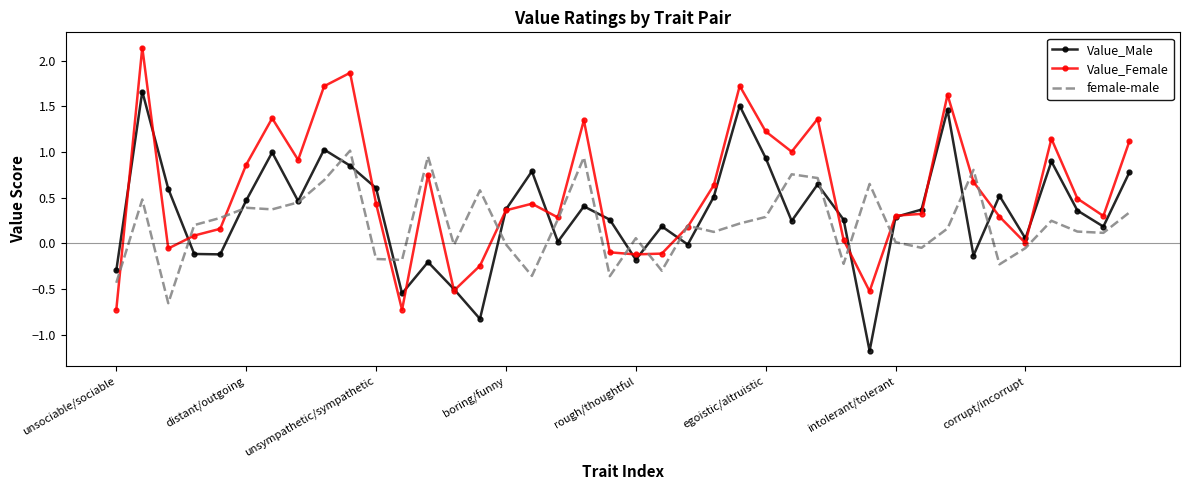

Which series has the largest total across all categories?

Value_Female